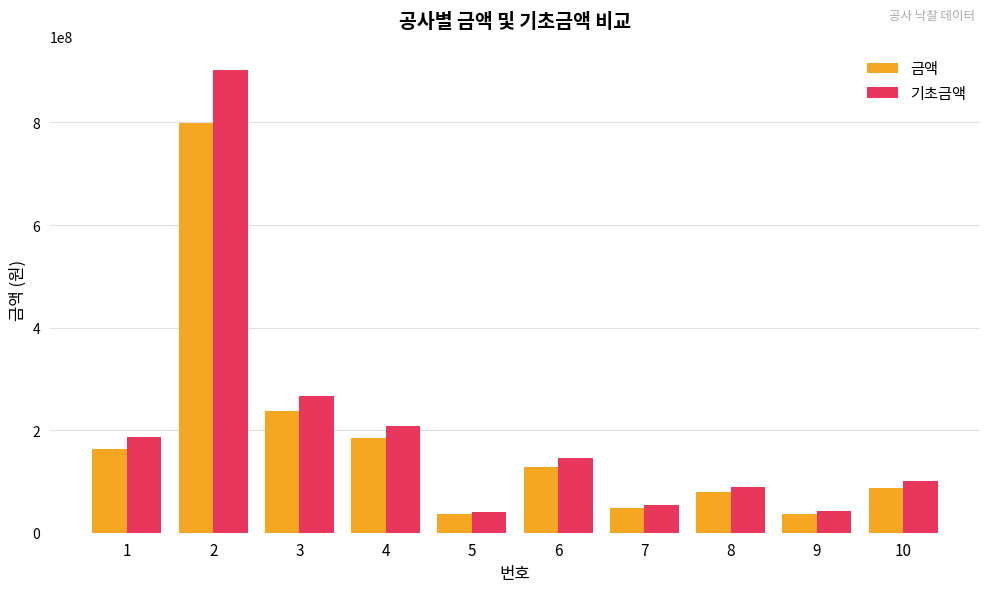

How many bars are there in each group?

2